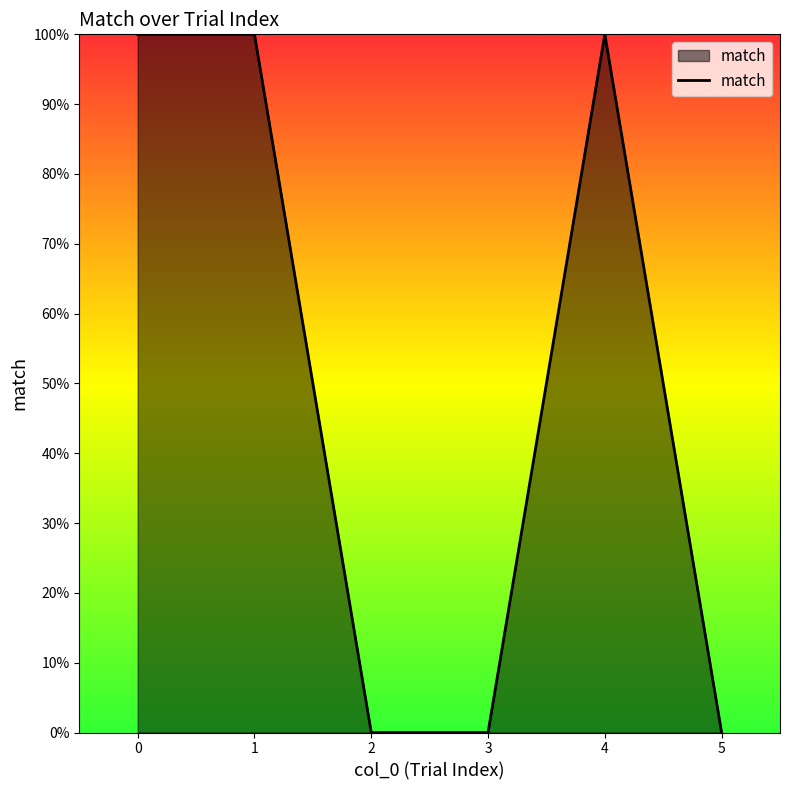

Between 2 and 3, which is larger?

2